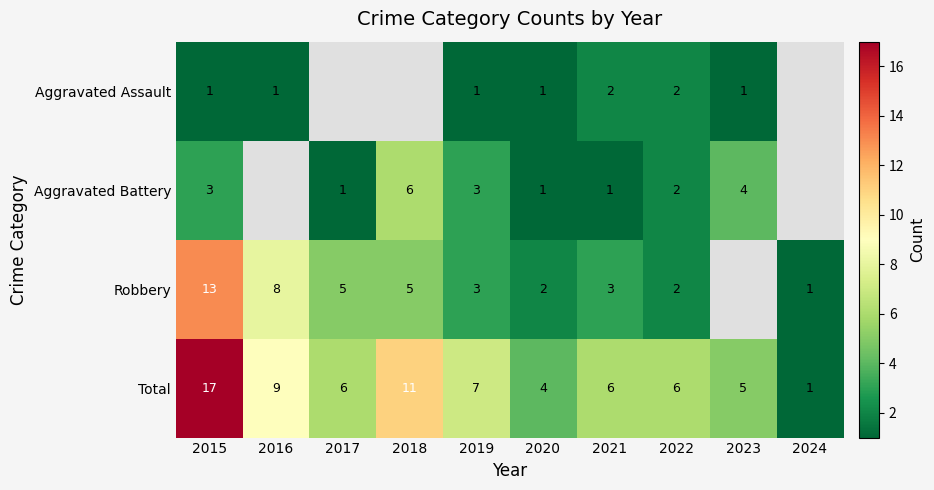

What is the total value across all series at 2019?

14.0